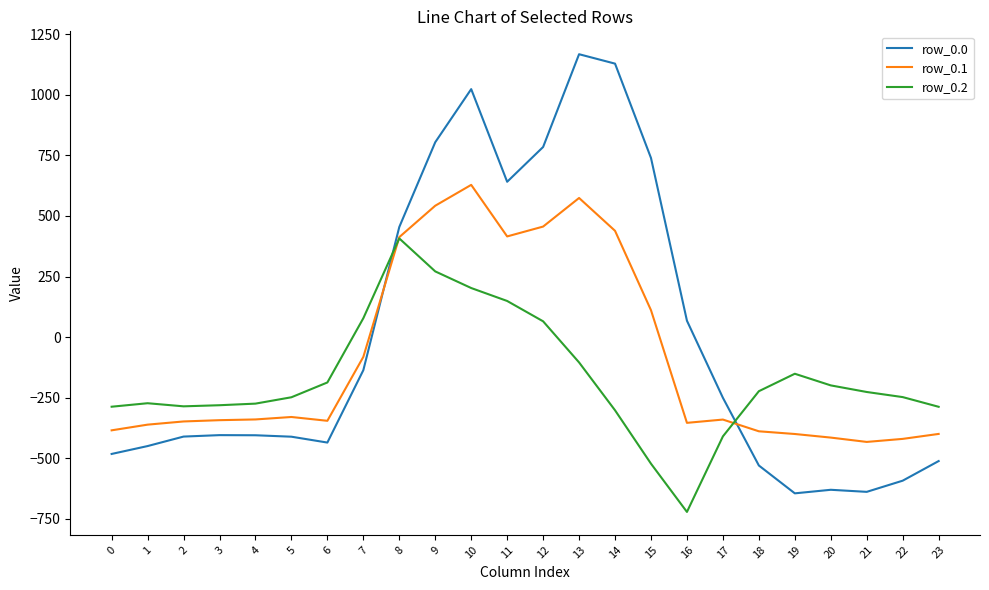

How many values in the row_0.2 series are below -226?

13